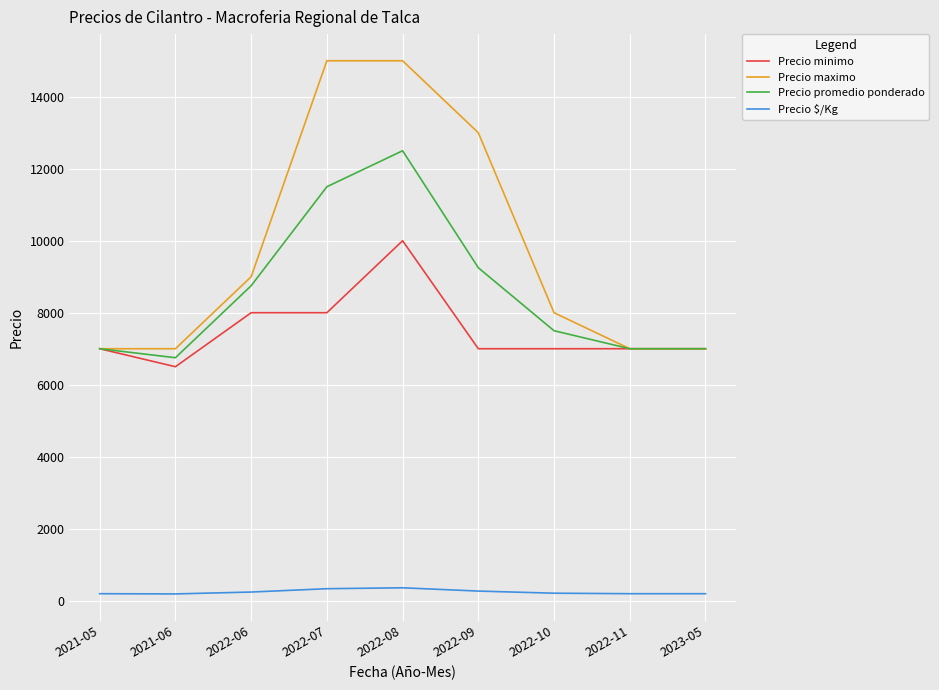

What is the average value of the Precio promedio ponderado series?

8583